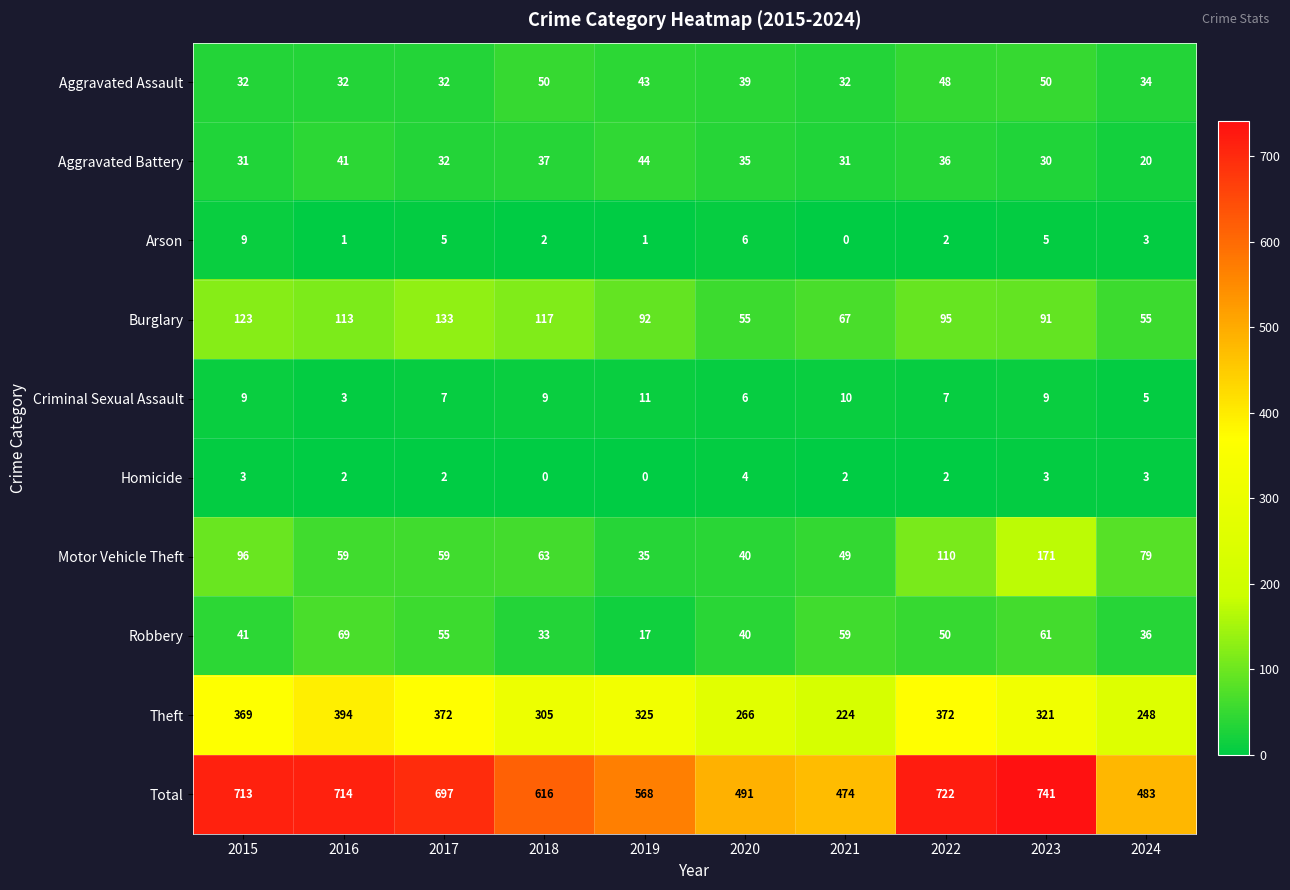

What is the difference between the second highest and minimum values in the Theft series?

148